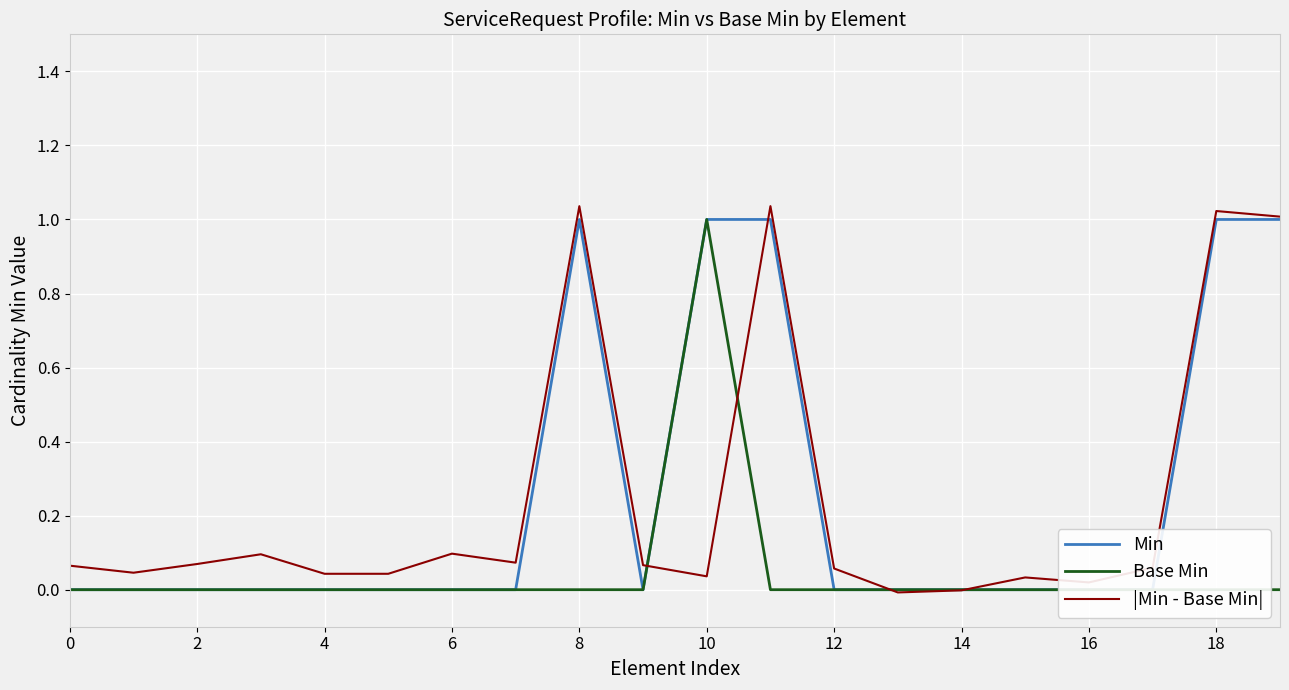

Is the value of Base Min at 18 greater than the value of Min at 18?

No